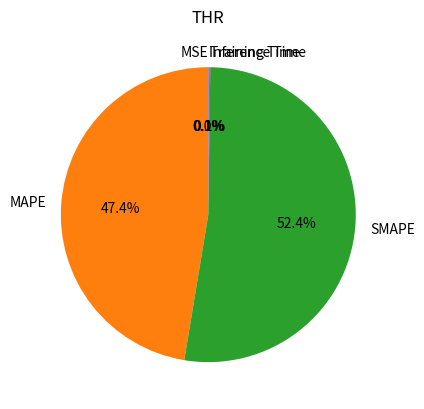

What is the largest slice in the pie chart?

SMAPE